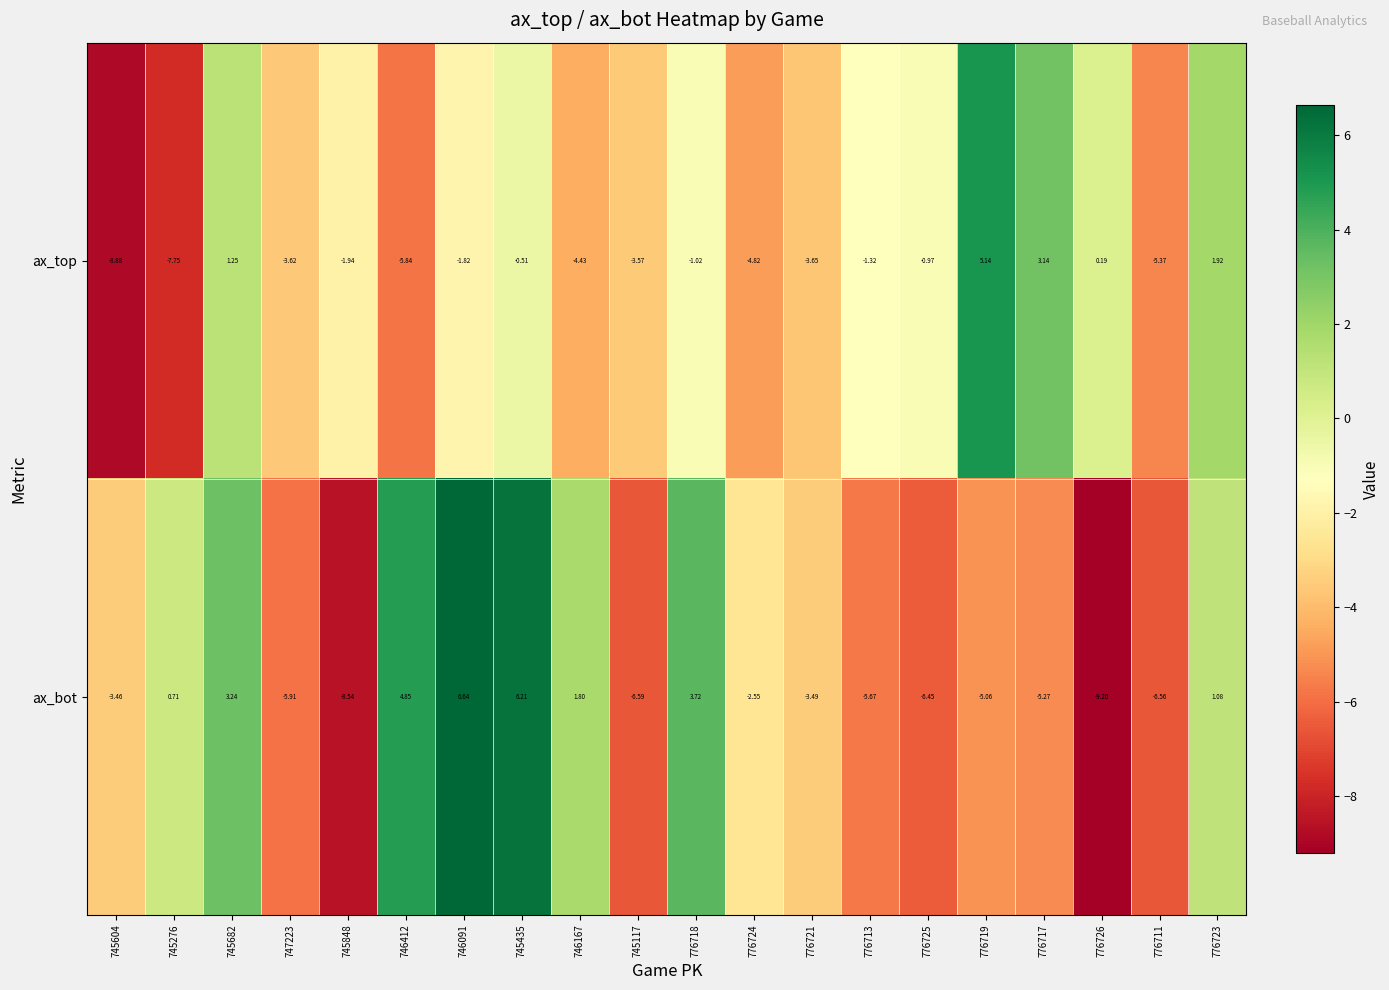

Rank the series at 746412 from highest to lowest value.

ax_bot, ax_top